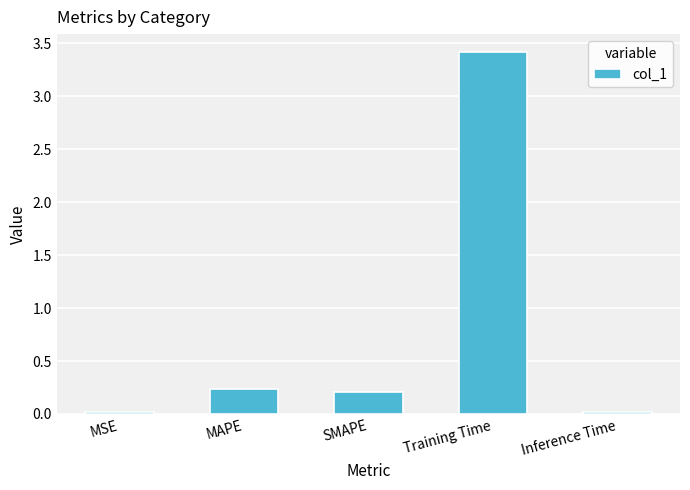

The chart shows a value of 3.4 at Training Time. True or false?

True